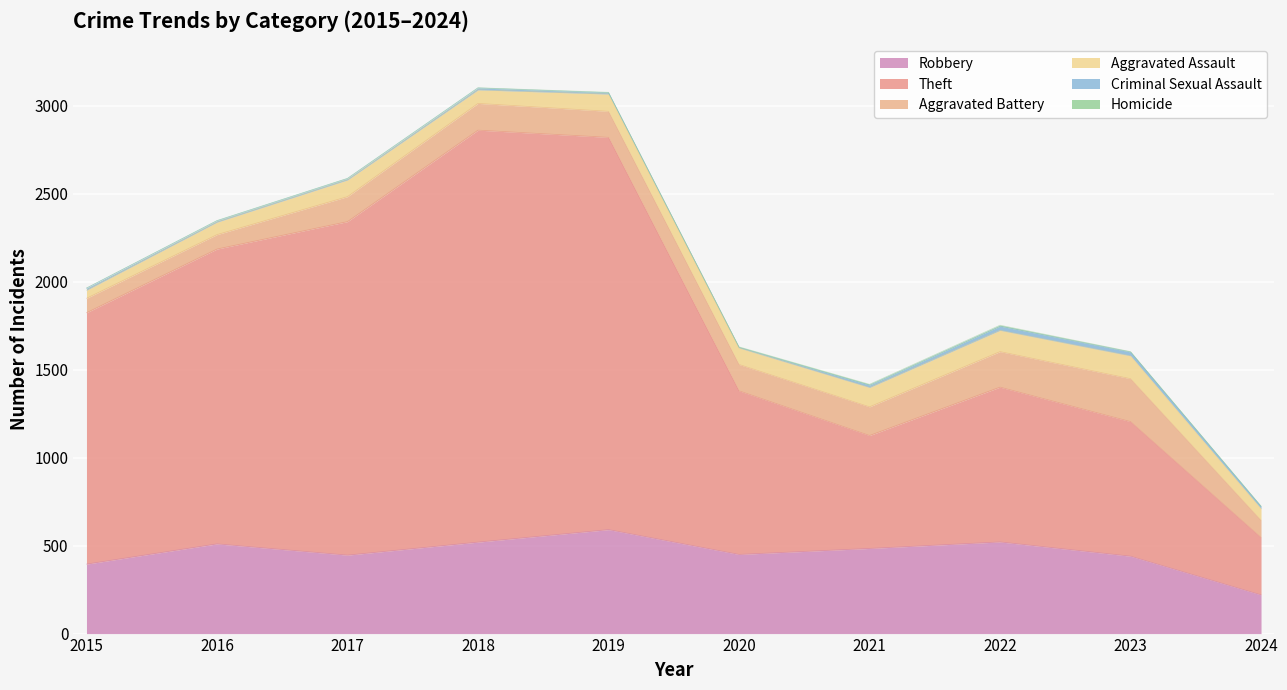

What is the difference between the maximum and minimum values in the Robbery series?

371